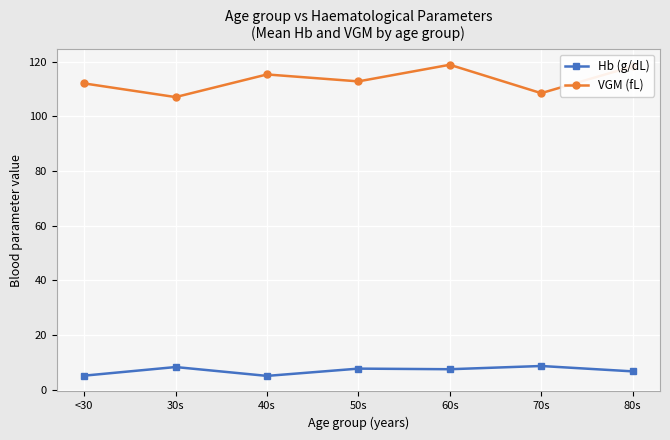

What is the maximum value for Hb (g/dL)?

8.6